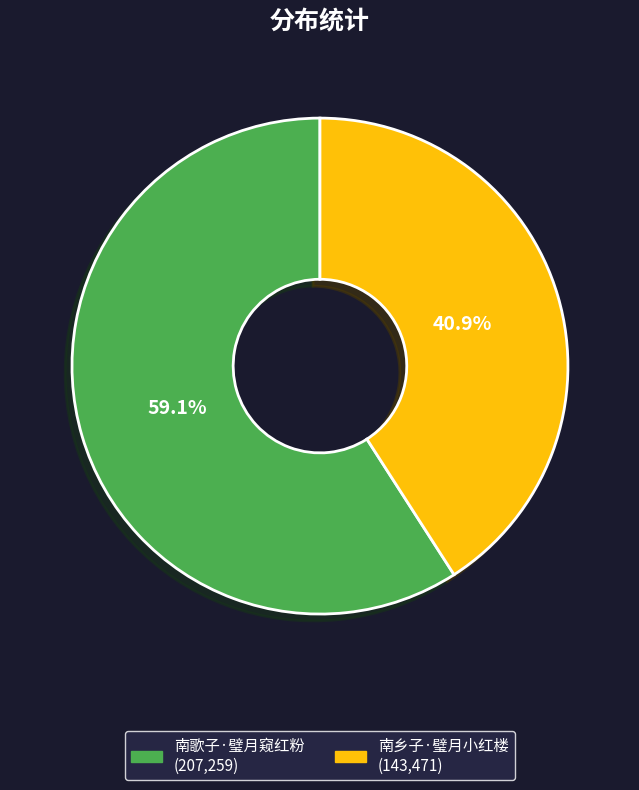

How many slices are in this pie chart?

2